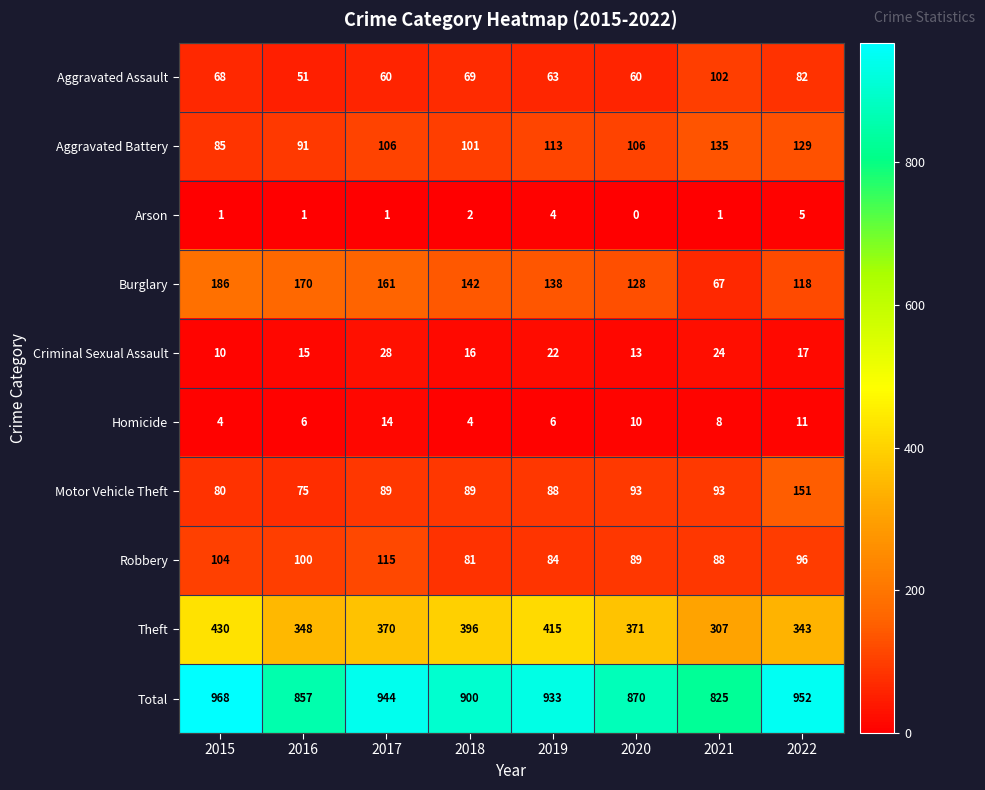

What is the total value across all series at 2020?

1740